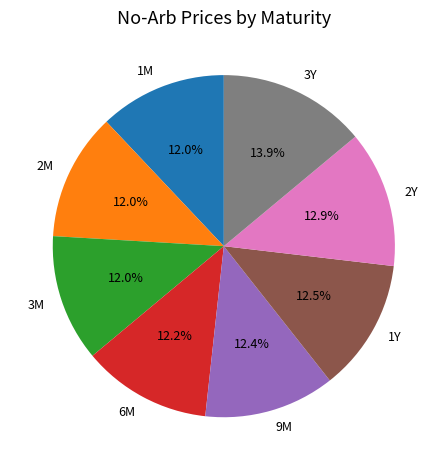

What percentage is NOT represented by 6M?

87.8%